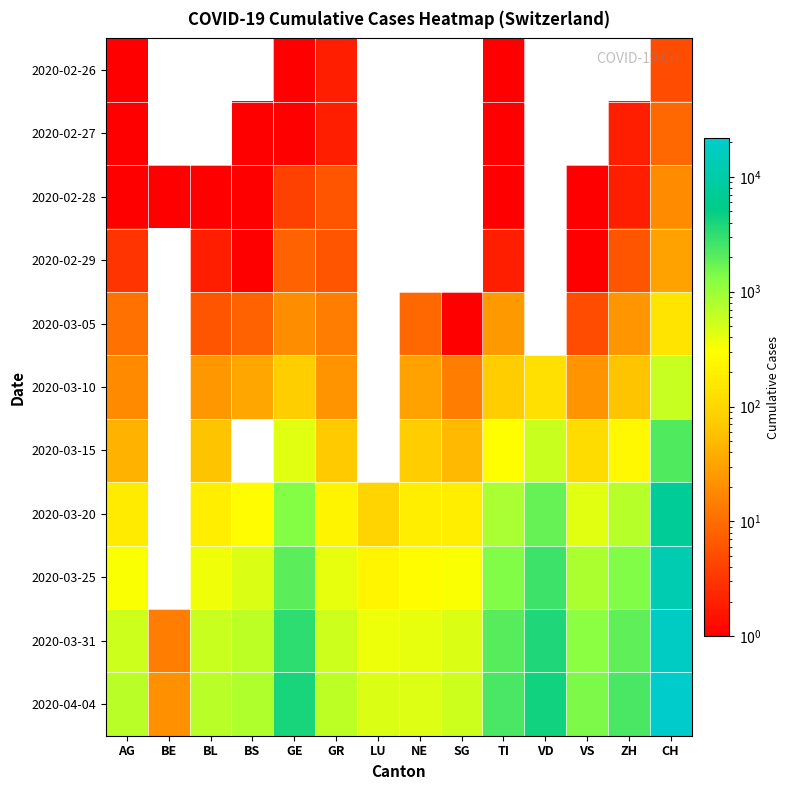

Which series has the largest range (max minus min)?

2020-04-04